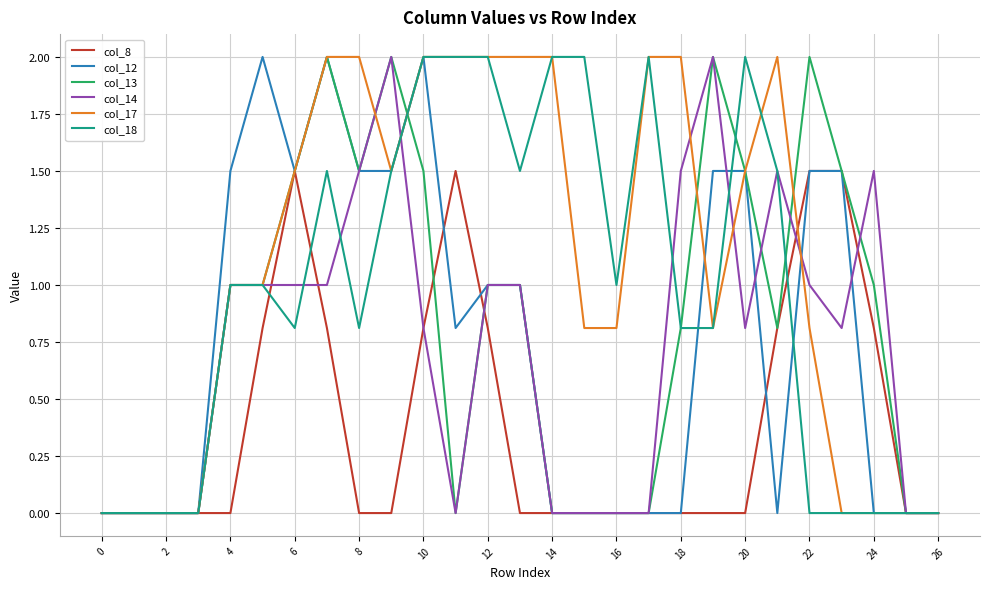

Which series has the largest total across all categories?

col_17